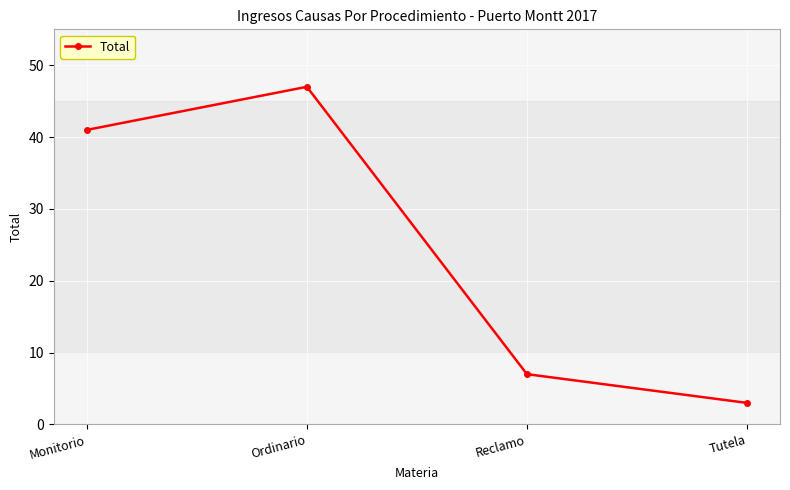

At which category does the chart reach its minimum across all series?

Tutela